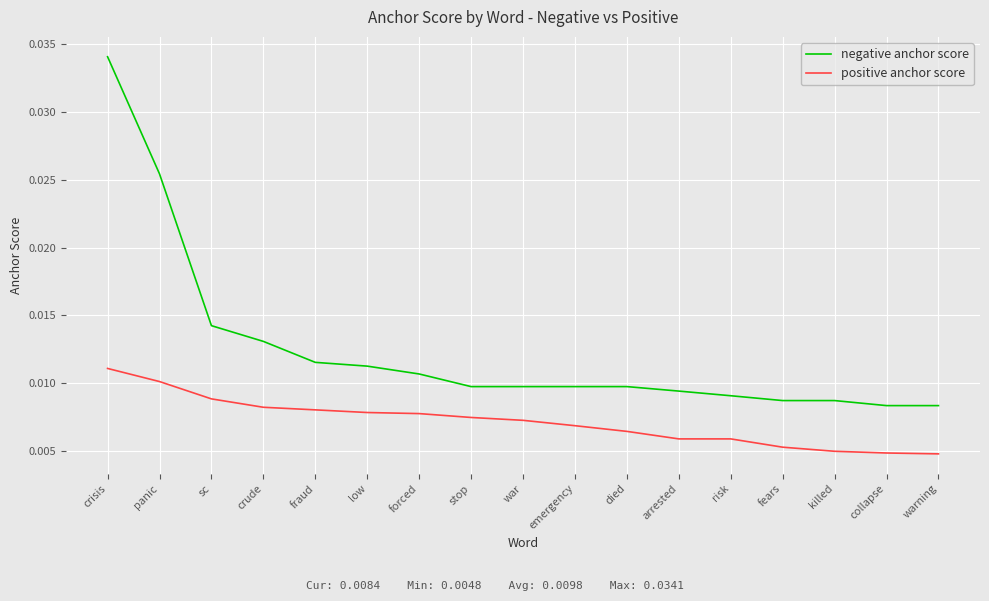

Is the value of positive anchor score at arrested greater than the value of negative anchor score at fraud?

No